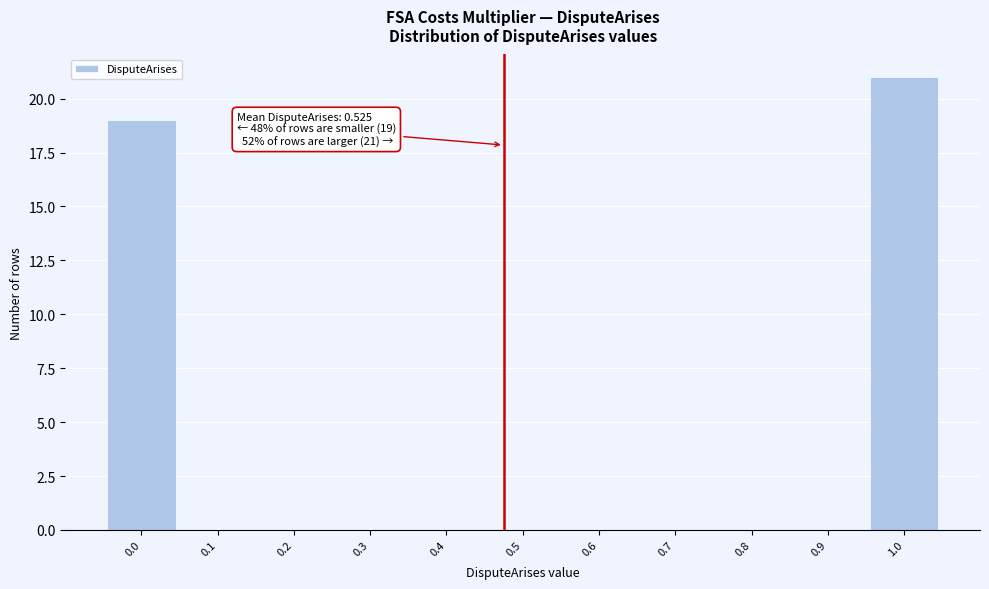

Reading right to left, list all the values displayed in this chart.

1.0=21	0.9=0	0.8=0	0.7=0	0.6=0	0.5=0	0.4=0	0.3=0	0.2=0	0.1=0	0.0=19